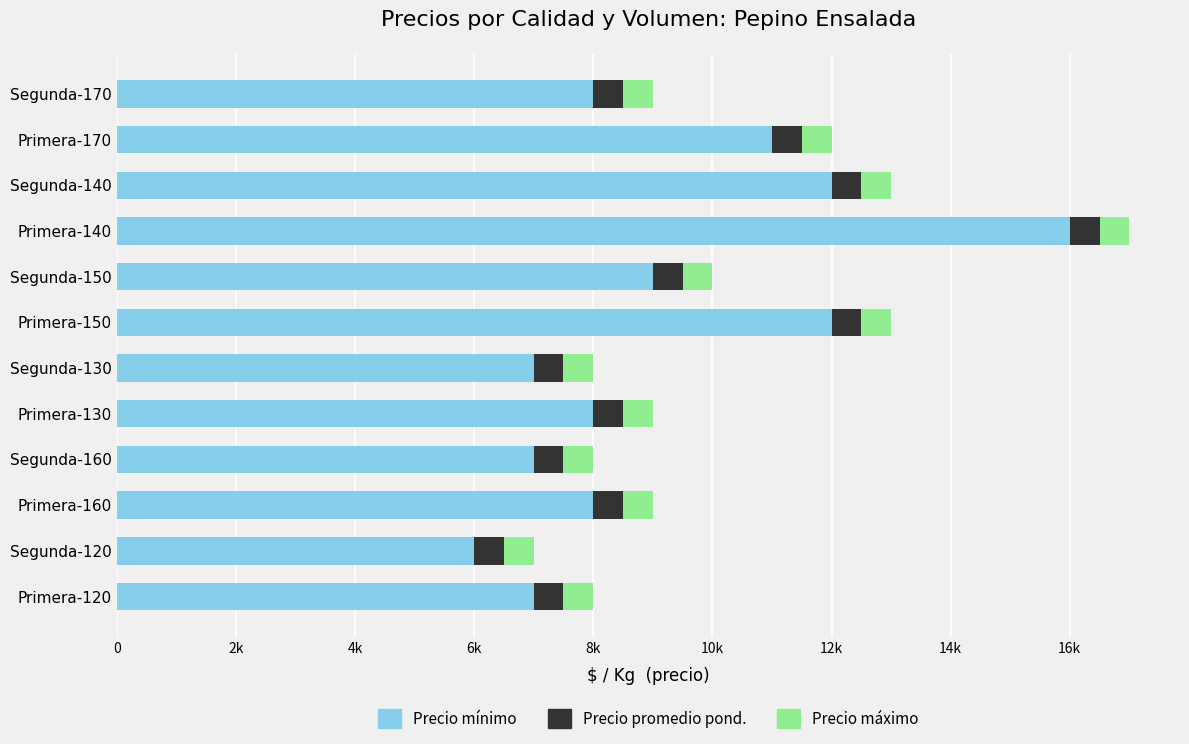

What are all the series names shown in the legend?

Precio mínimo, Precio promedio pond., Precio máximo